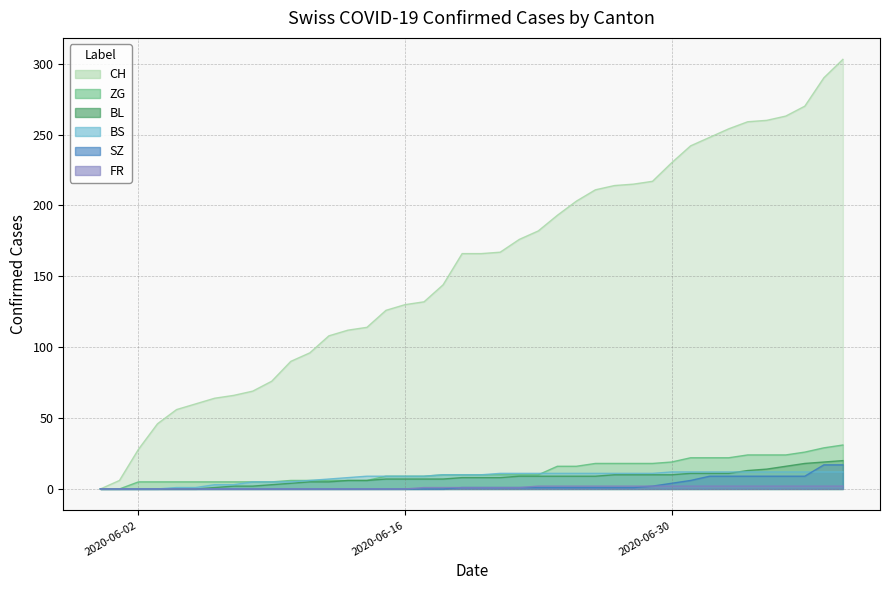

The value of BS at 2020-06-30 is 12. True or false?

True